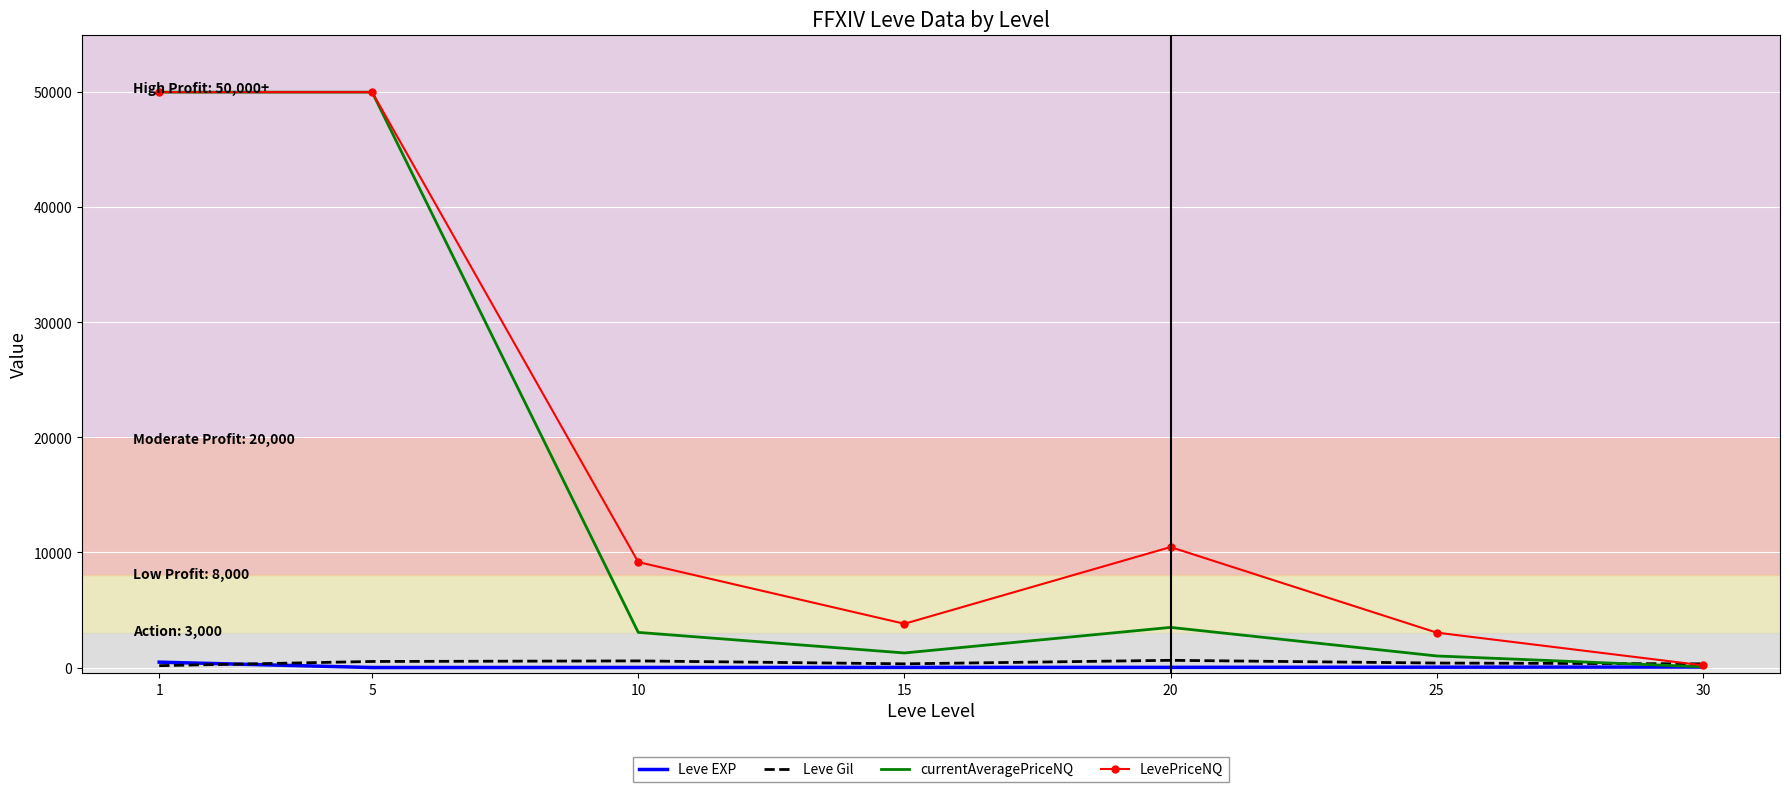

What is the average value of the Leve Gil series?

419.2